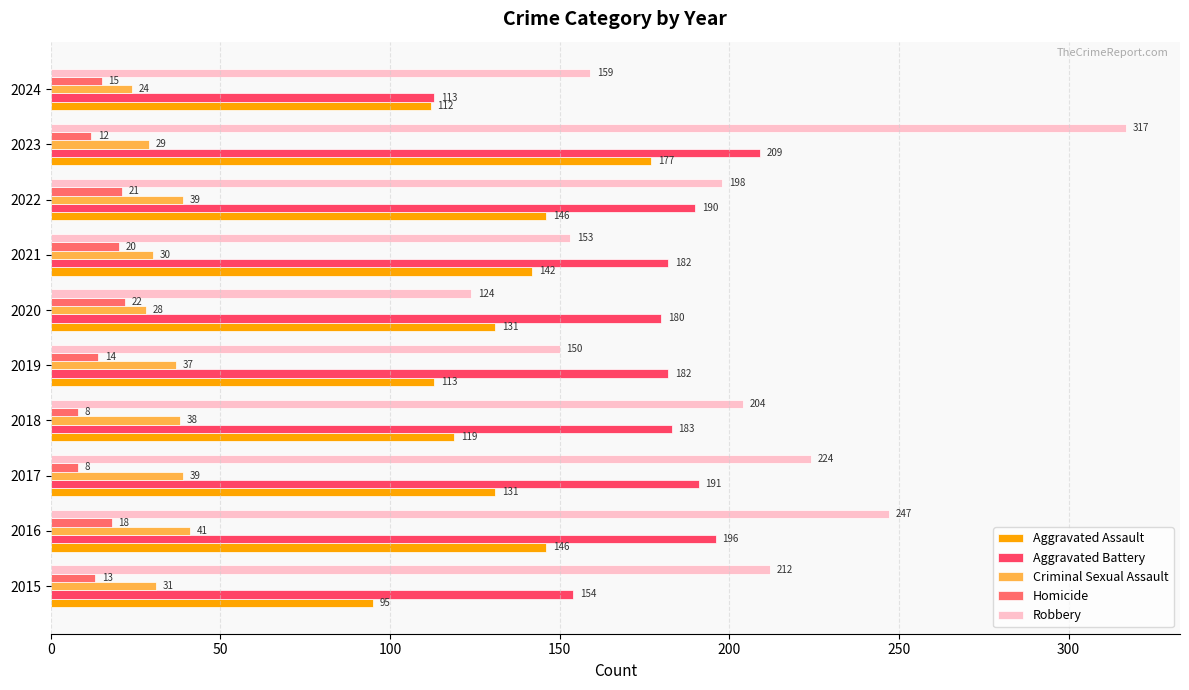

How many data points does each series have?

10